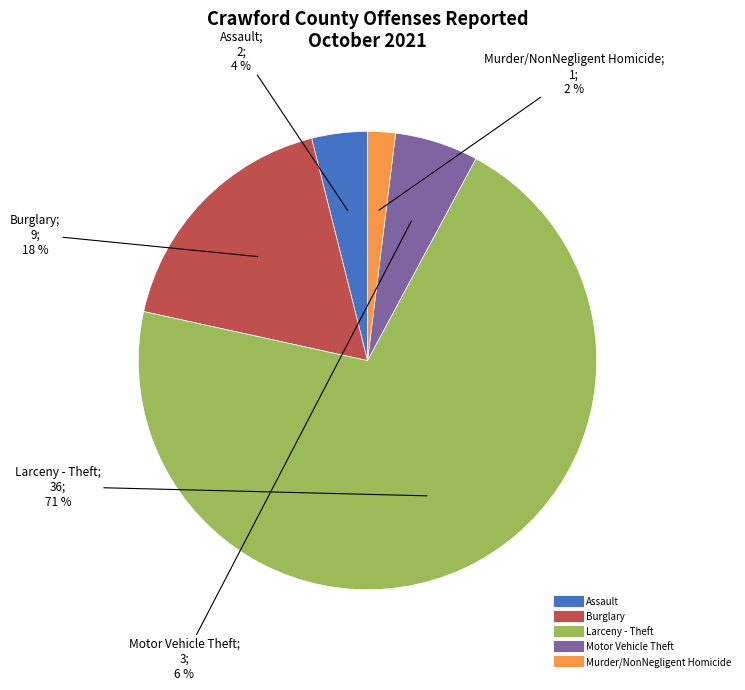

Do Motor Vehicle Theft and Larceny - Theft together represent more than half of the pie?

Yes